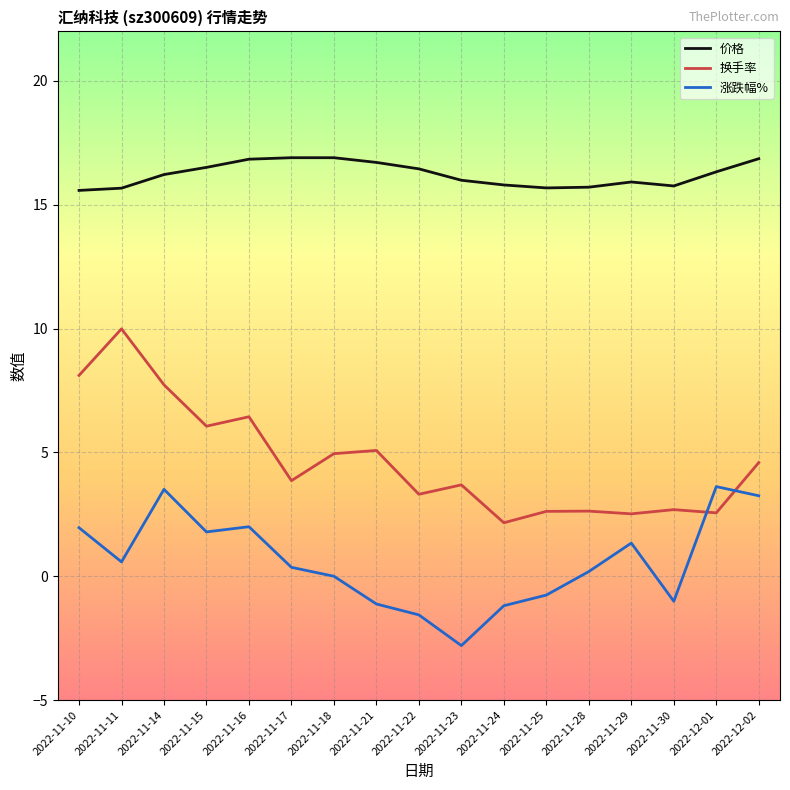

What position from the right is 2022-11-22?

9